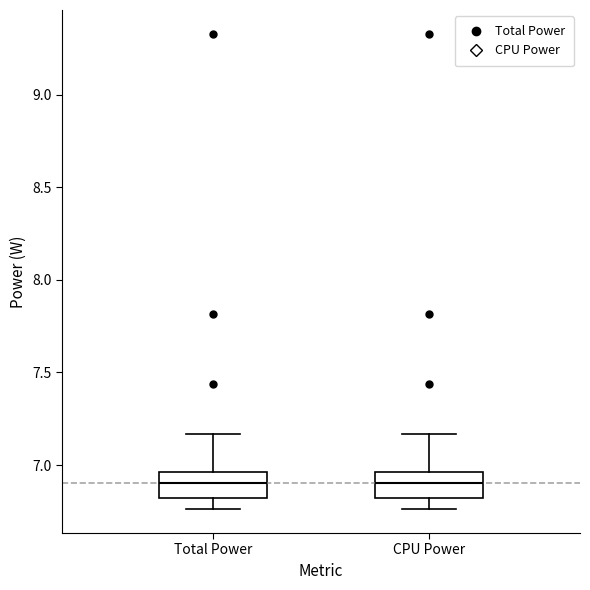

Reading left to right, read every box against the y-axis: the position of its median line, the range the box covers, and the ends of its whiskers. The values are not printed on the chart, so give them approximately, as read against the axis.

Total Power: median 6.90, box 6.80 to 6.95, whiskers 6.75 to 7.15
CPU Power: median 6.90, box 6.80 to 6.95, whiskers 6.75 to 7.15